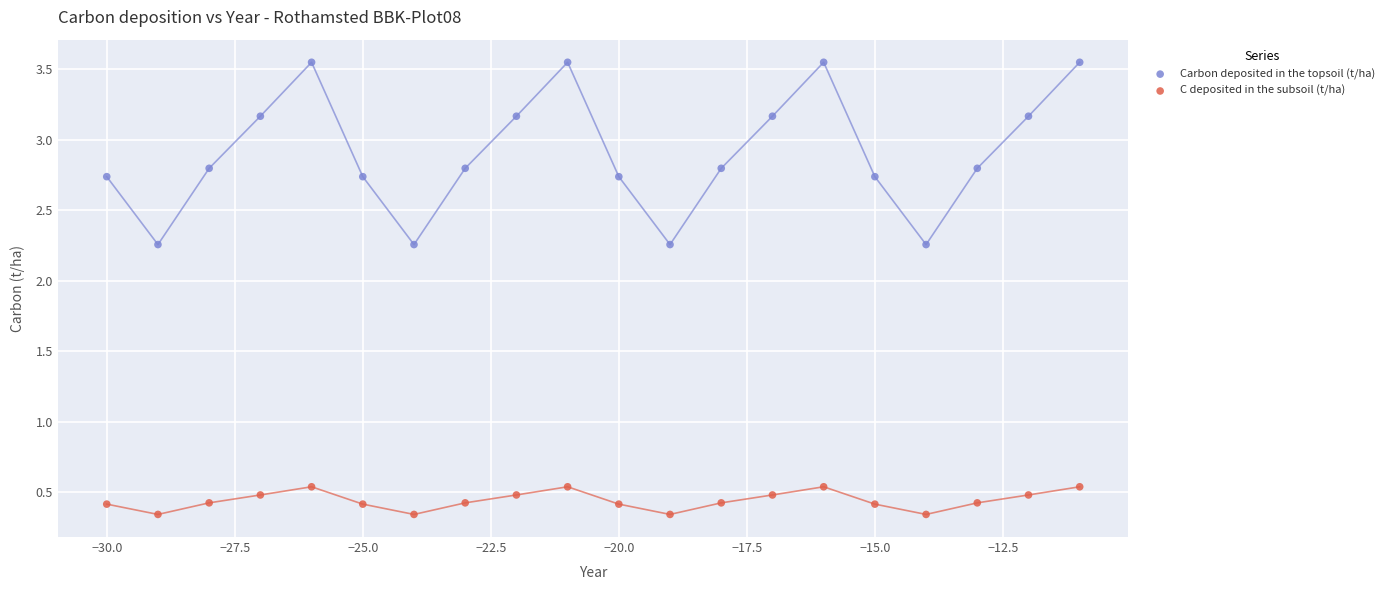

Which series has the largest Y range (max minus min)?

Carbon deposited in the topsoil (t/ha)